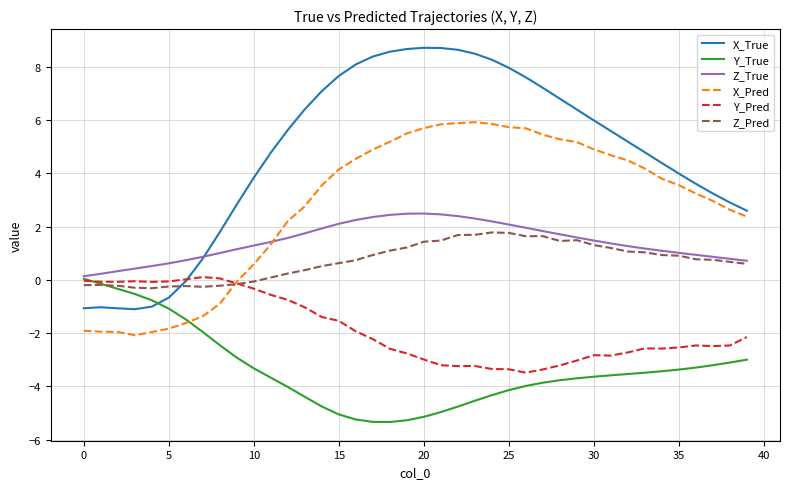

Which series has the widest spread of values?

X_True